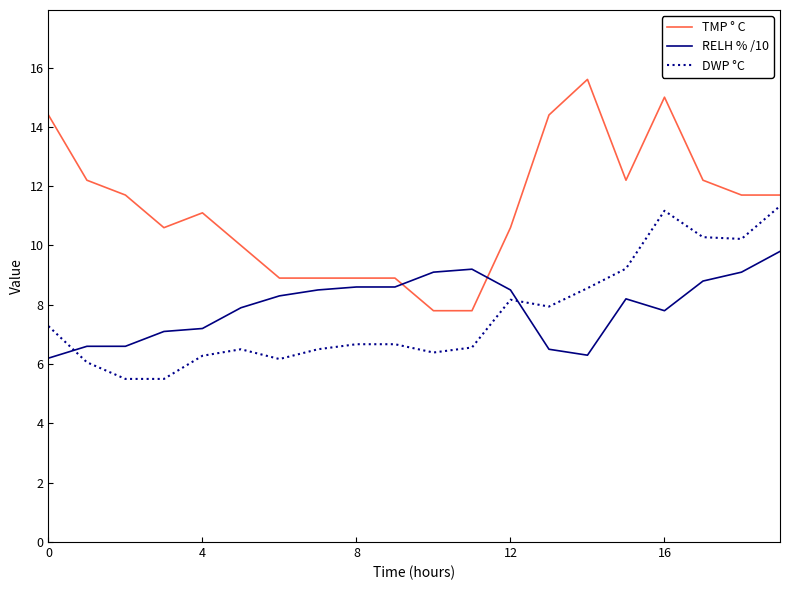

Which series has the largest total across all categories?

TMP ° C